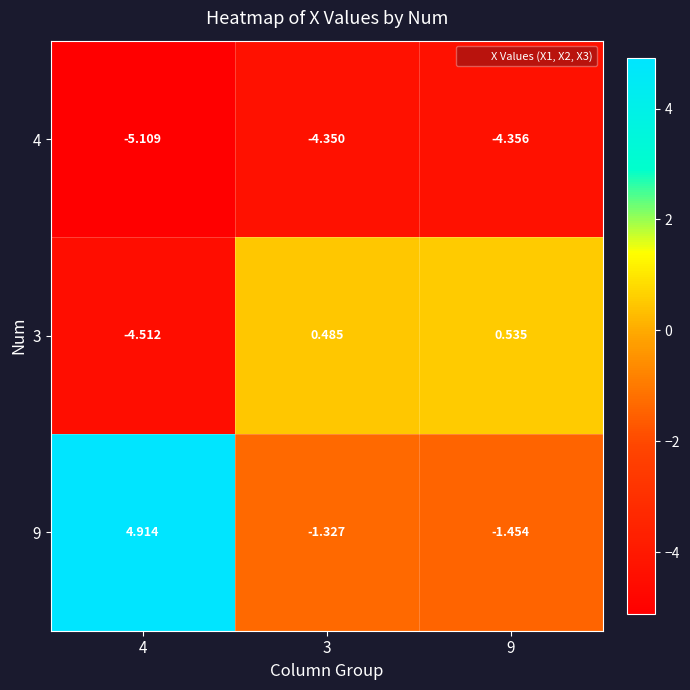

What is the minimum value shown in the chart?

-5.1